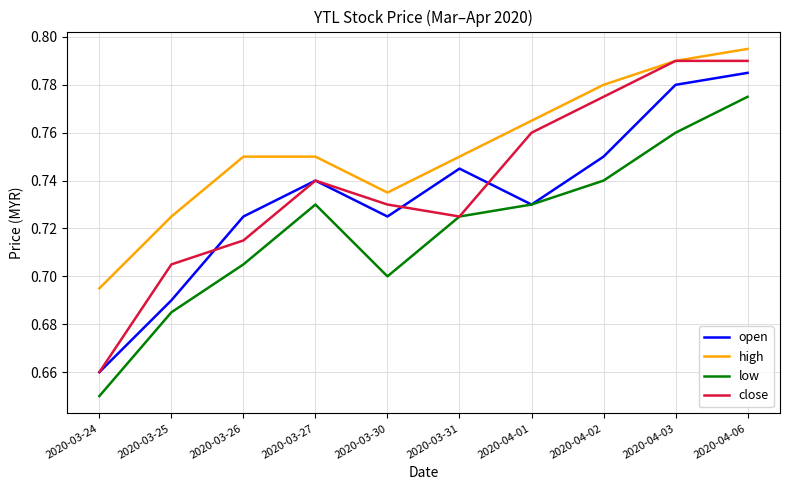

True or false: high has a value of 0.7 at 2020-03-25.

True